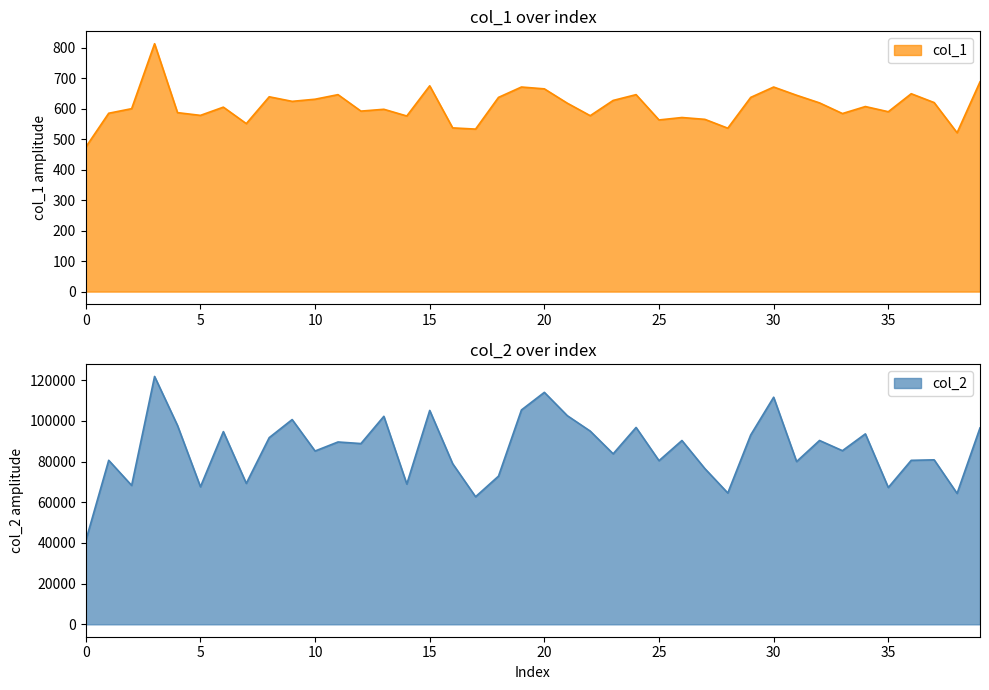

How many lines are shown in the chart?

2